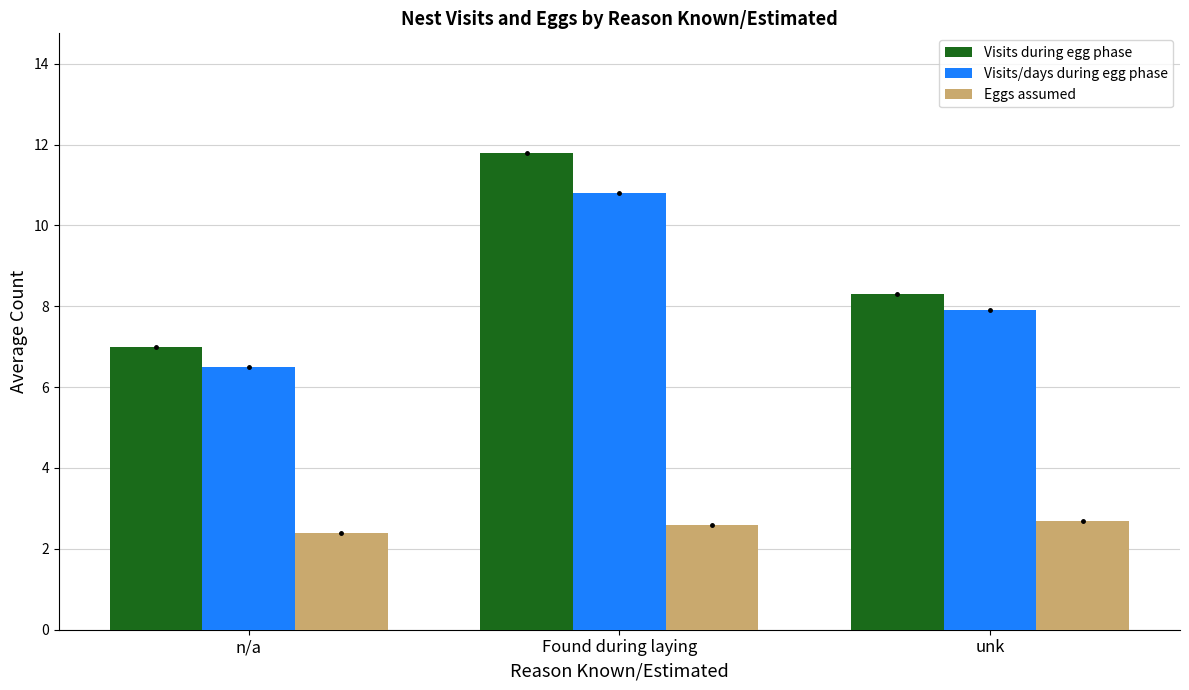

What is the total value across all series at n/a?

15.9